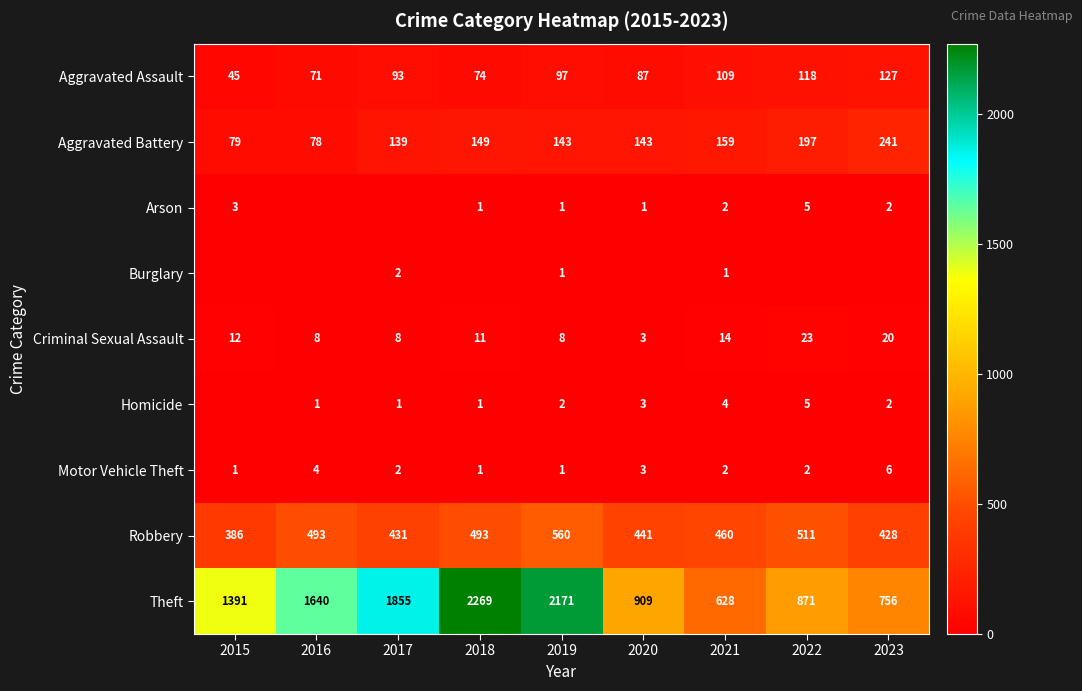

List the labels in order of Theft value, smallest first.

2021, 2023, 2022, 2020, 2015, 2016, 2017, 2019, 2018